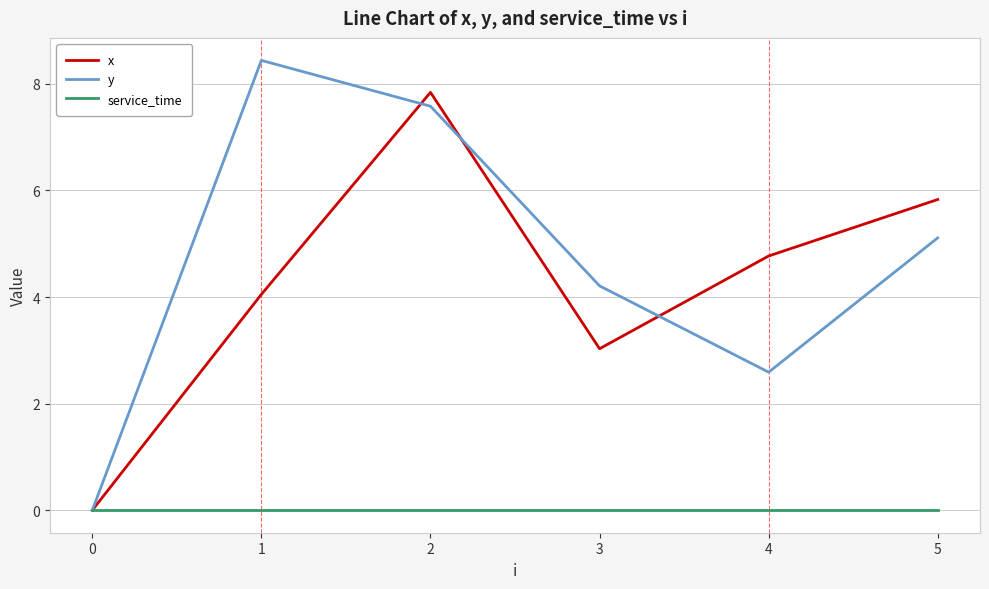

Is the value of y at 3 greater than the value of x at 3?

Yes